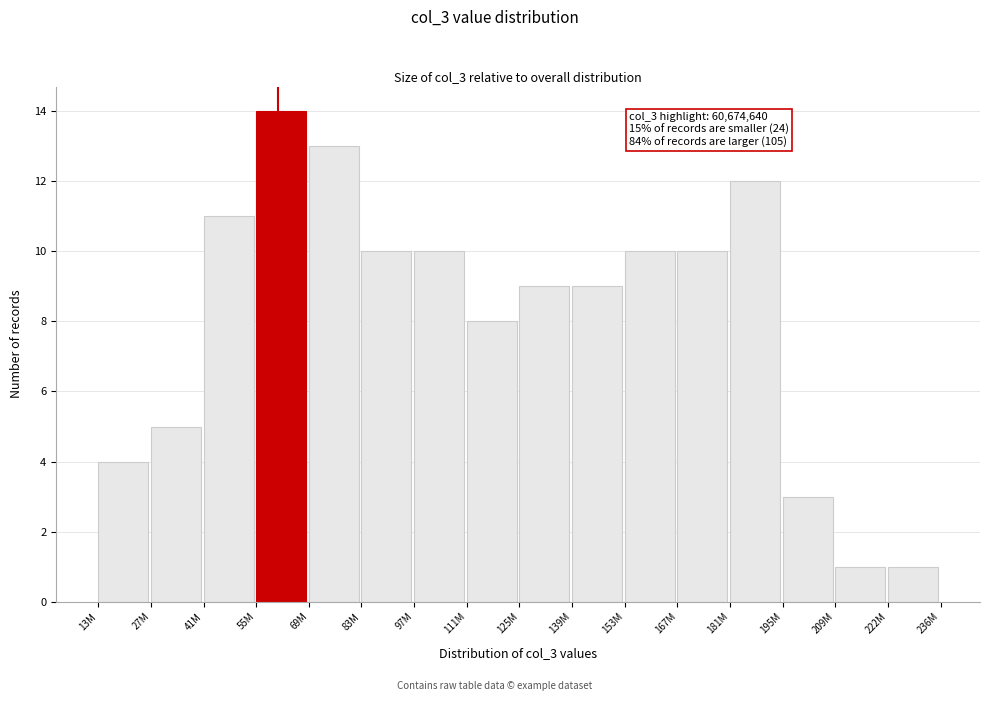

Reading right to left, transcribe all the data shown in this chart.

222M=1	209M=1	195M=3	181M=12	167M=10	153M=10	139M=9	125M=9	111M=8	97M=10	83M=10	69M=13	55M=14	41M=11	27M=5	13M=4